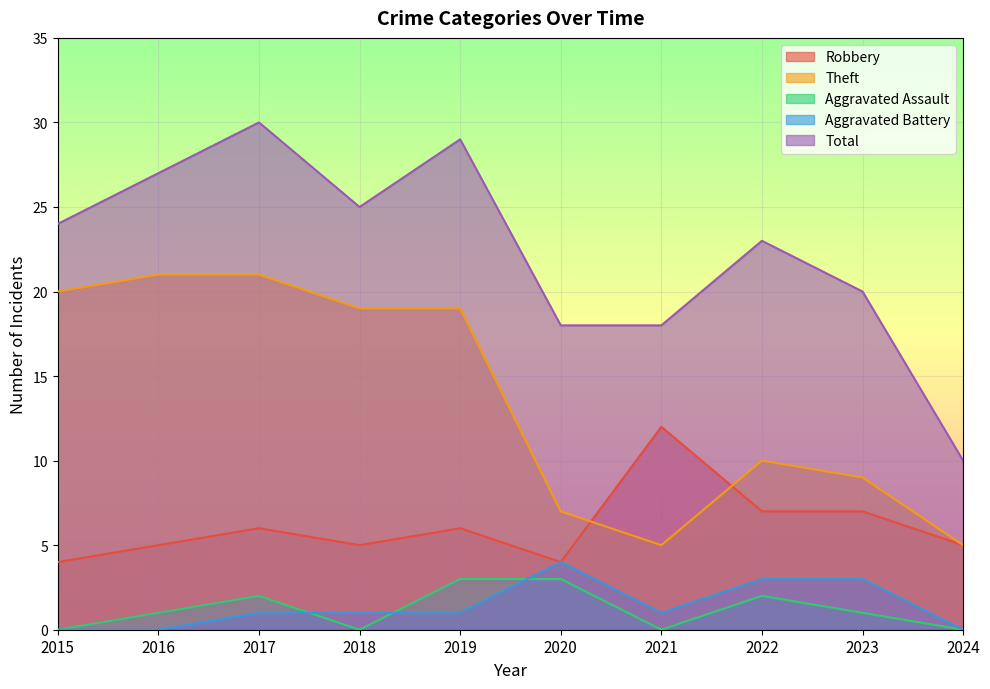

How many lines are shown in the chart?

5